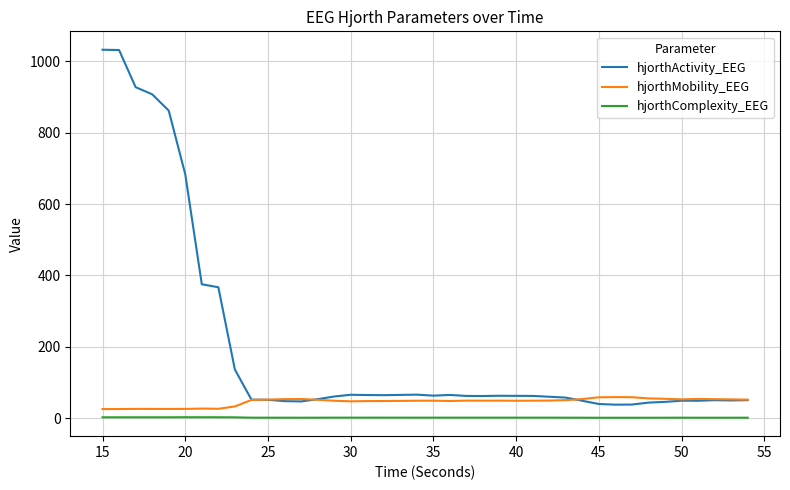

How many categories are shown in the chart?

40